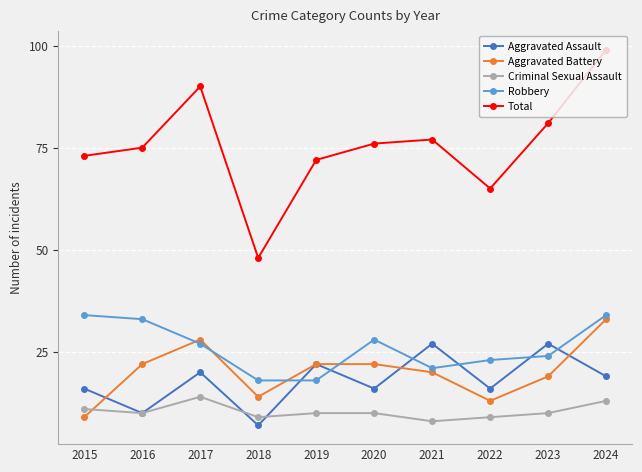

Where does the Total series first go above 76?

2017